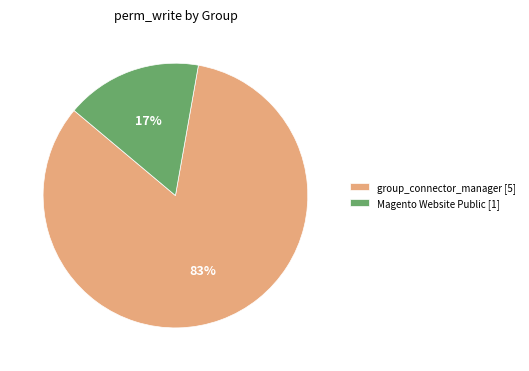

To the nearest percent, what is the average slice percentage?

50%